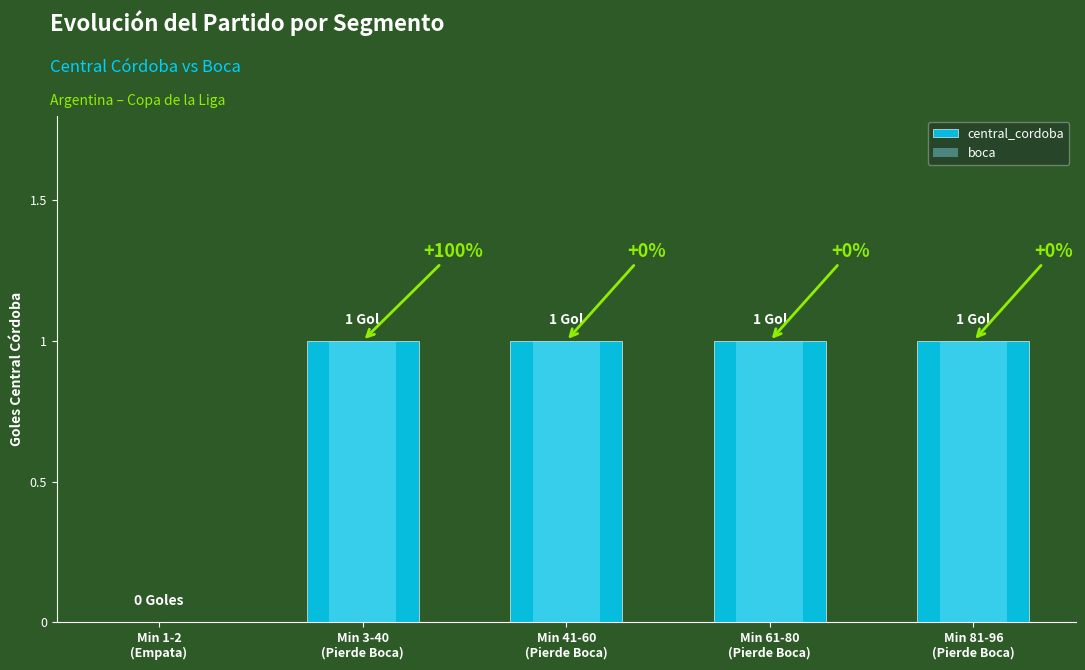

How many positive values does the boca series have?

4